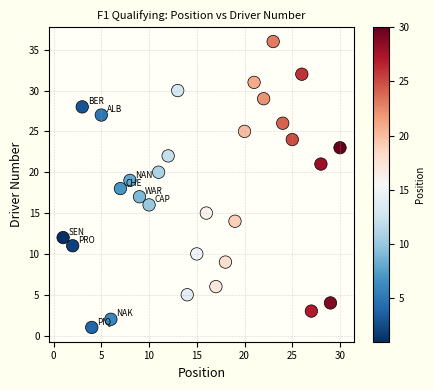

What is the range of X values (max minus min)?

29